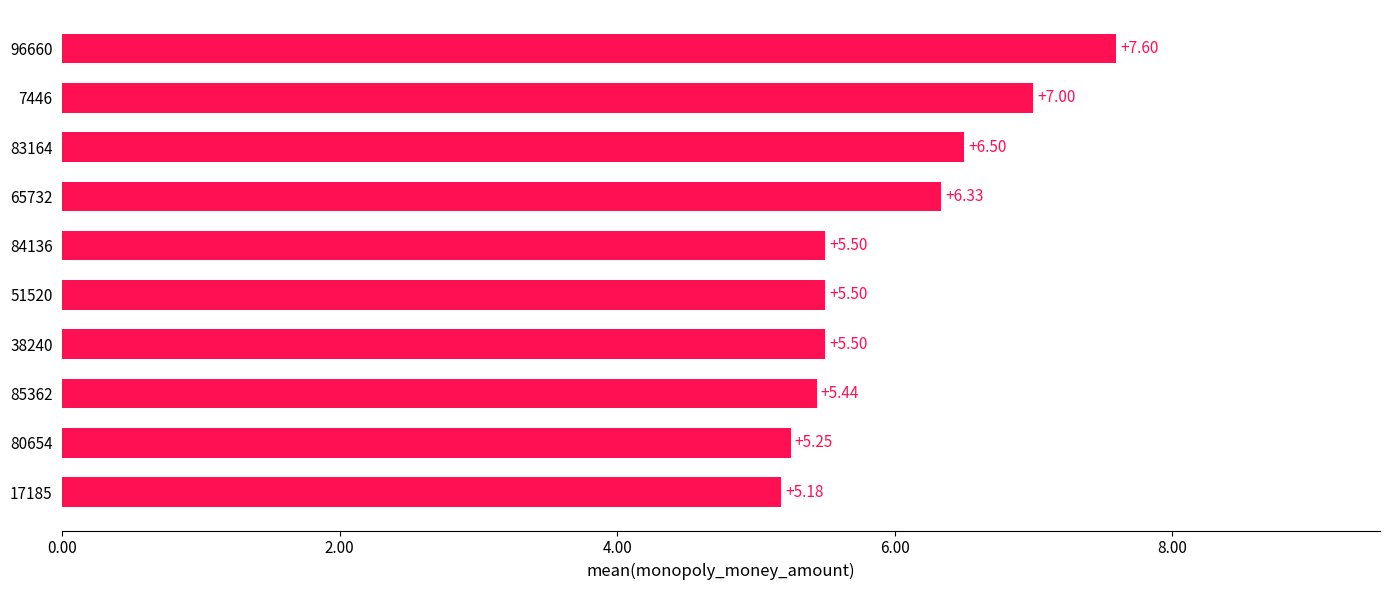

Approximately how many times larger is the value at 38240 compared to 85362?

1.0